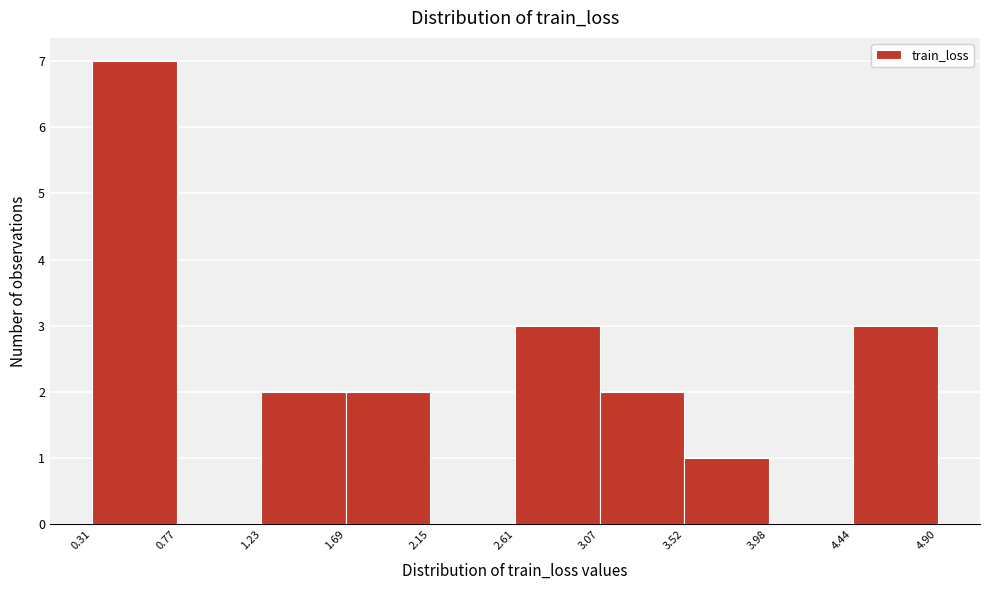

Which range on the x-axis has the tallest bar?

0.31 to 0.77